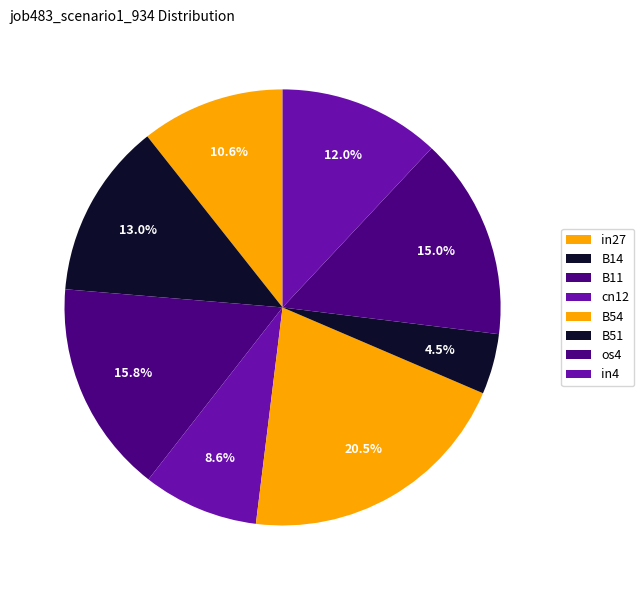

To the nearest percent, what is the average slice percentage?

12%